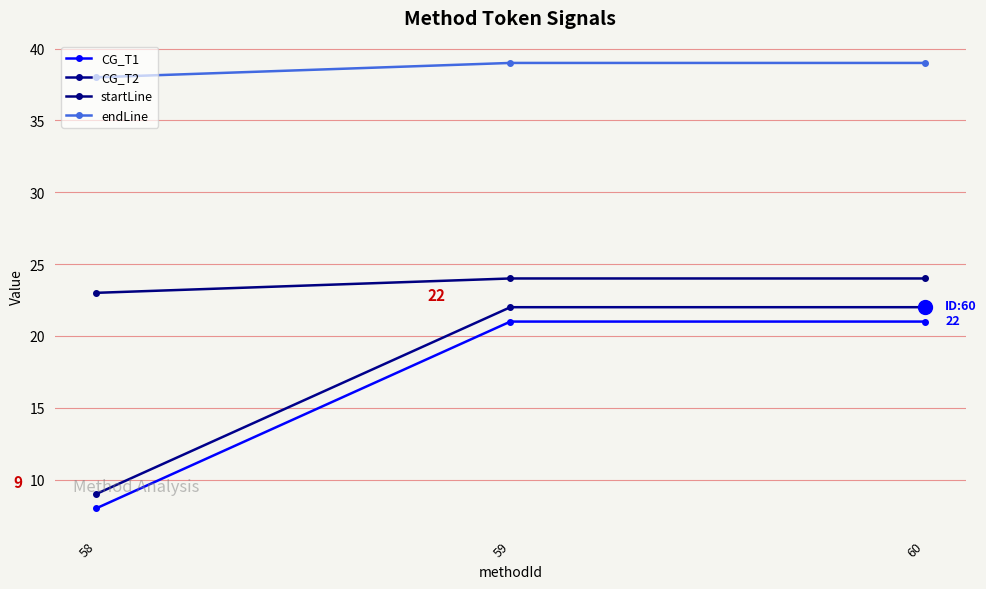

How many values in the startLine series are below 24?

1